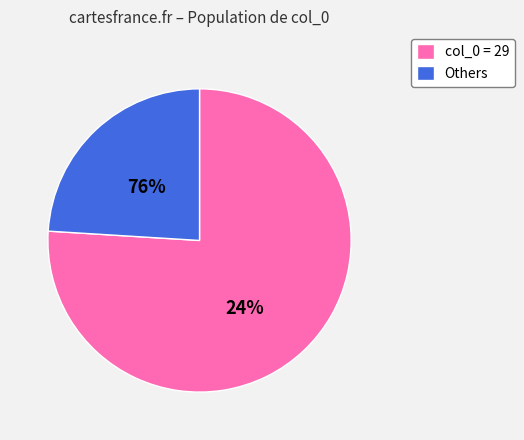

True or false: 5 accounts for 11% of the total.

False